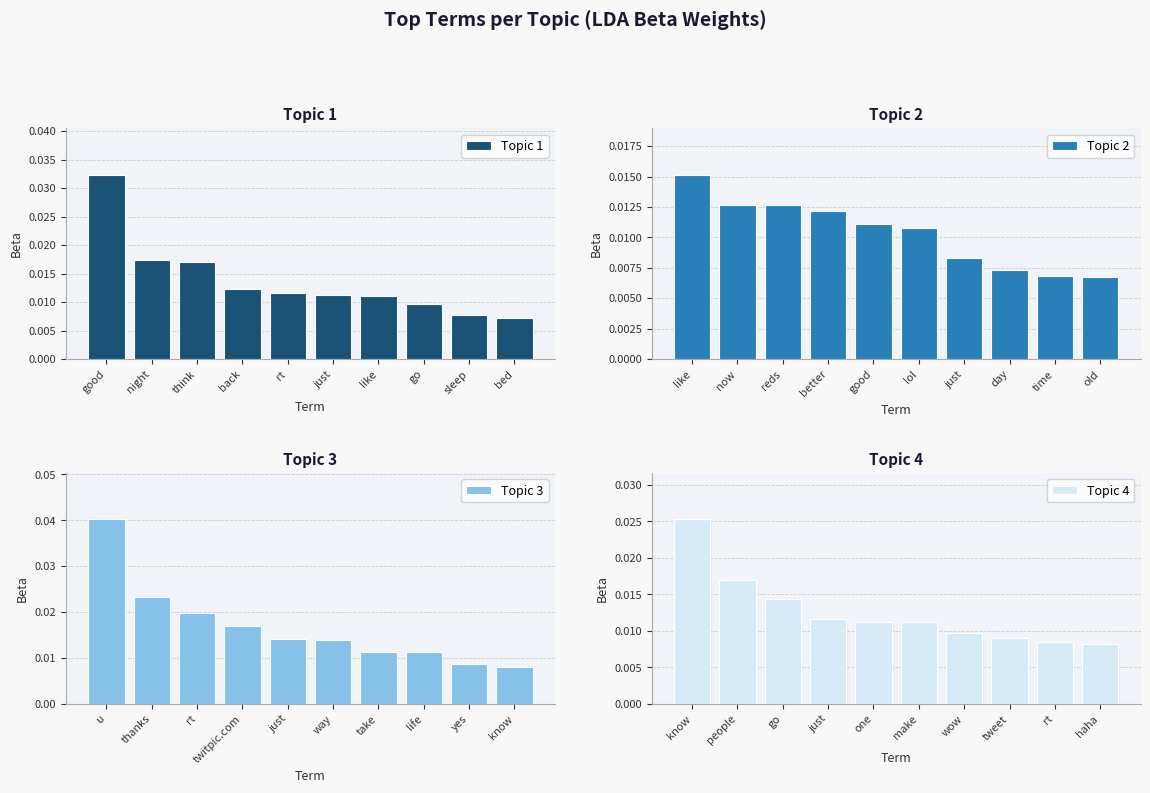

Count the number of data series in this chart.

4